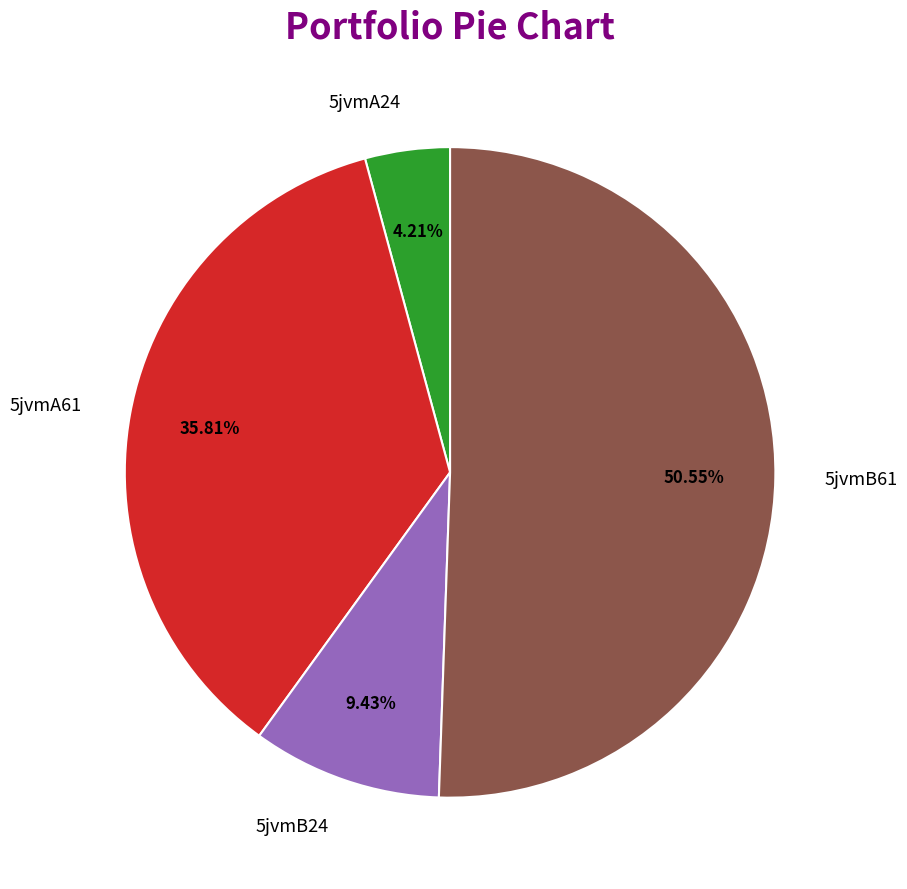

Rank the categories by value from lowest to highest.

5jvmA24, 5jvmB24, 5jvmA61, 5jvmB61